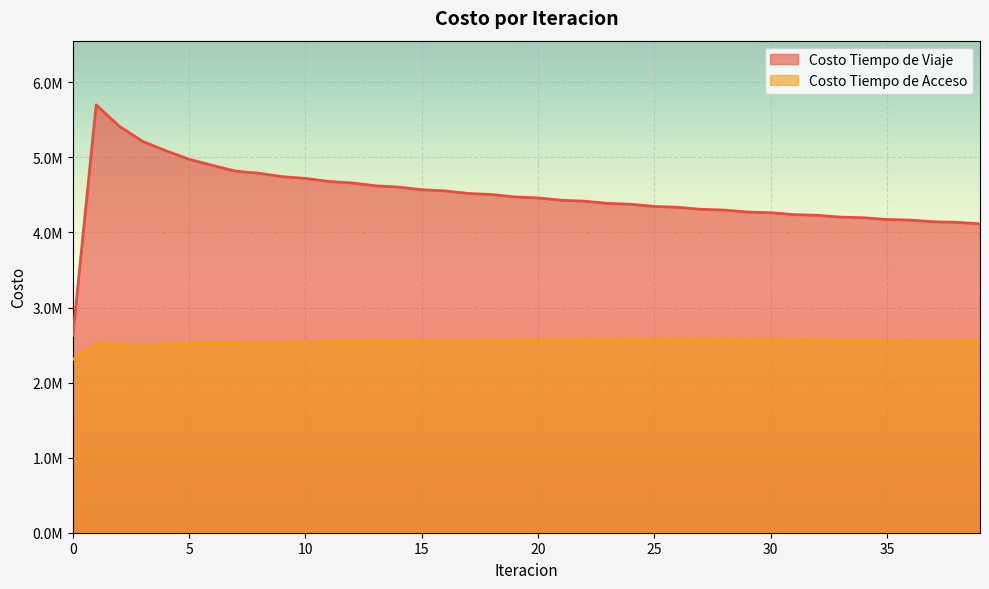

The Costo Tiempo de Viaje series shows 6282370.0 at 36. True or false?

False